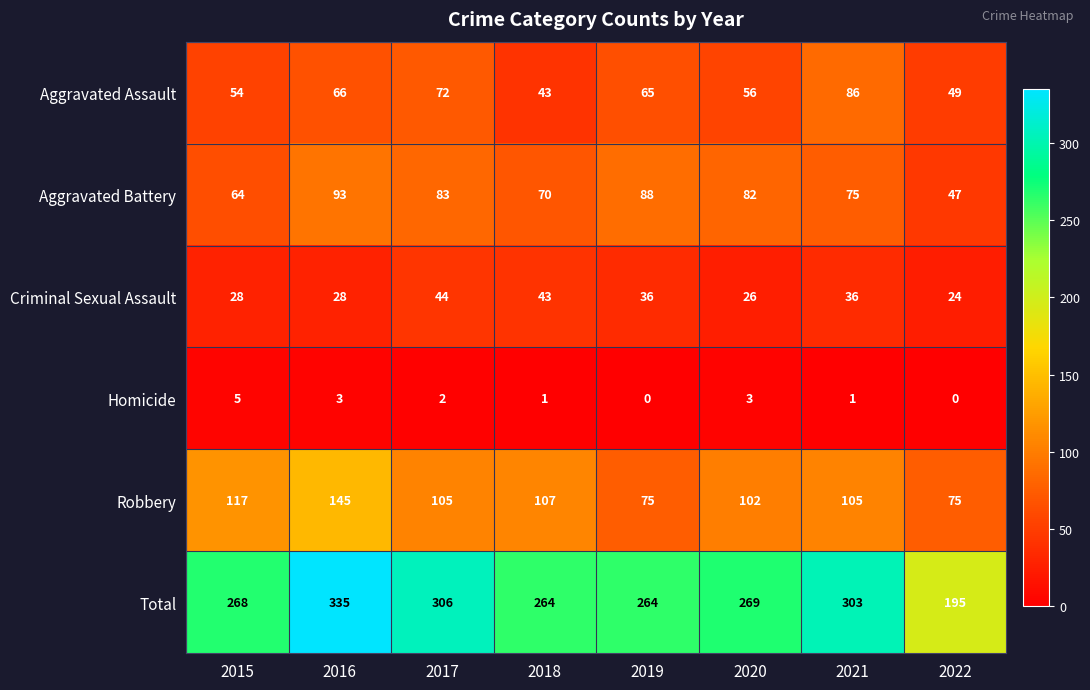

At how many categories does at least one series exceed 46?

8